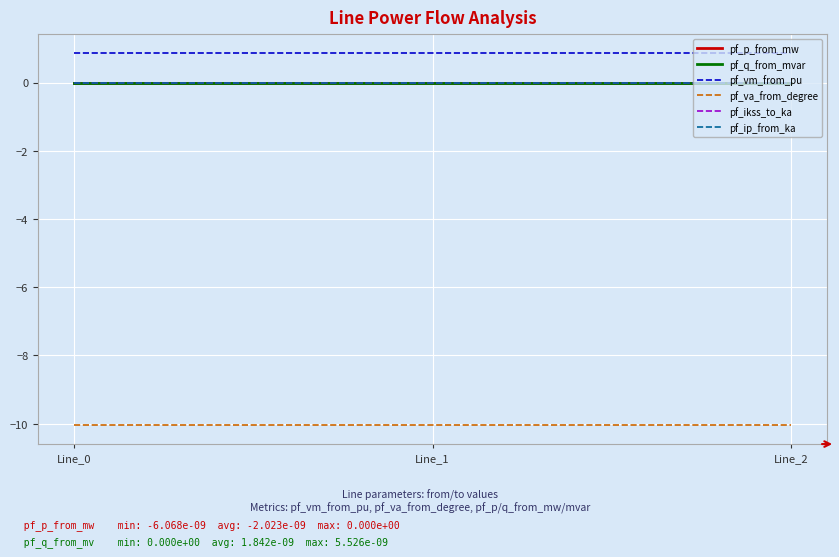

Does the chart display data point markers on the line(s)?

No